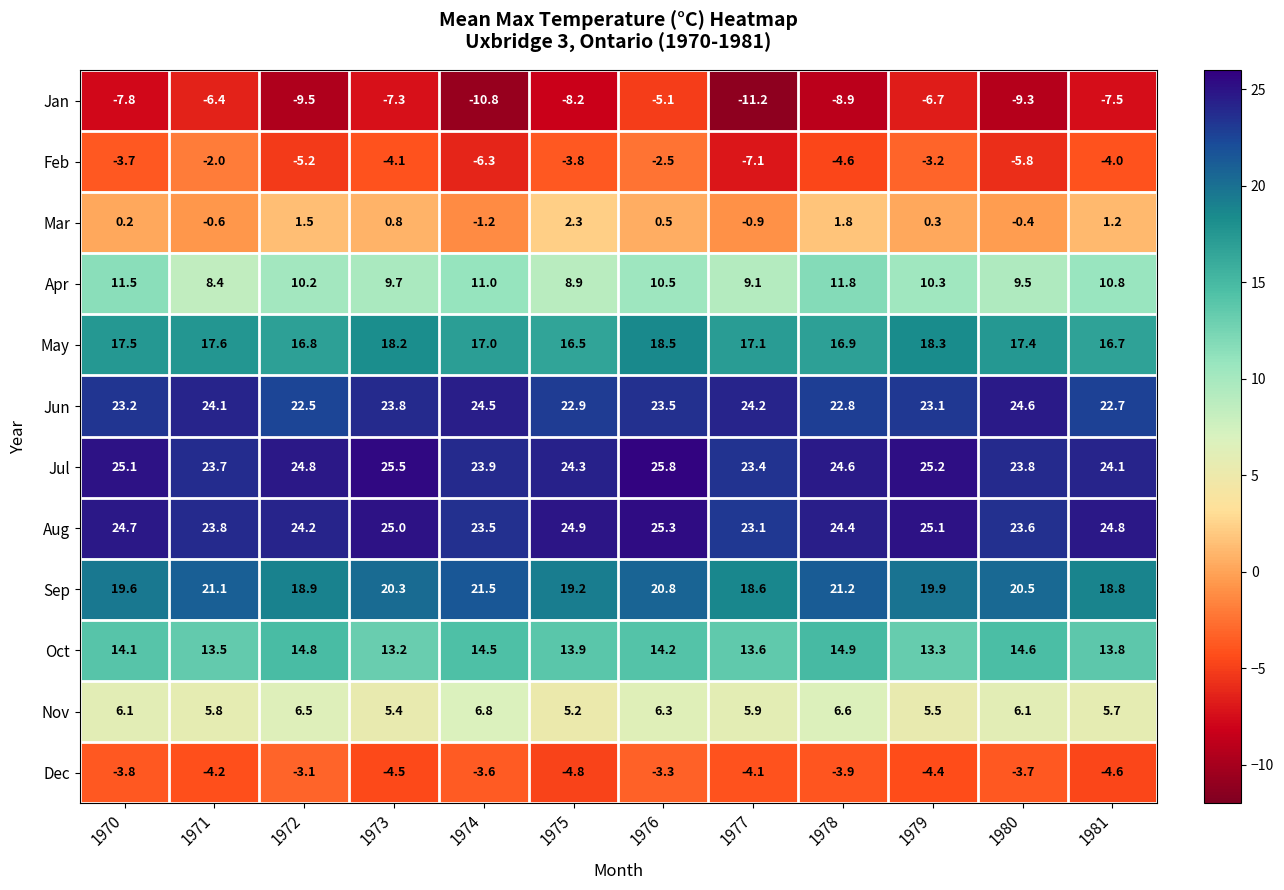

Which series has the largest total across all categories?

Jul